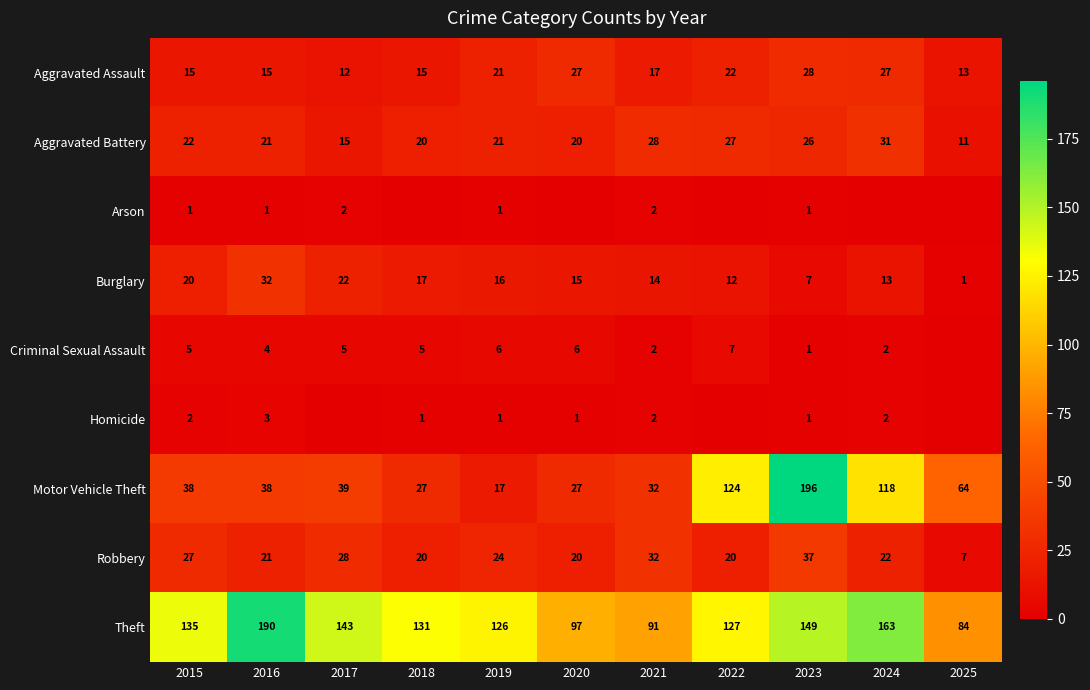

How many data points does each series have?

11